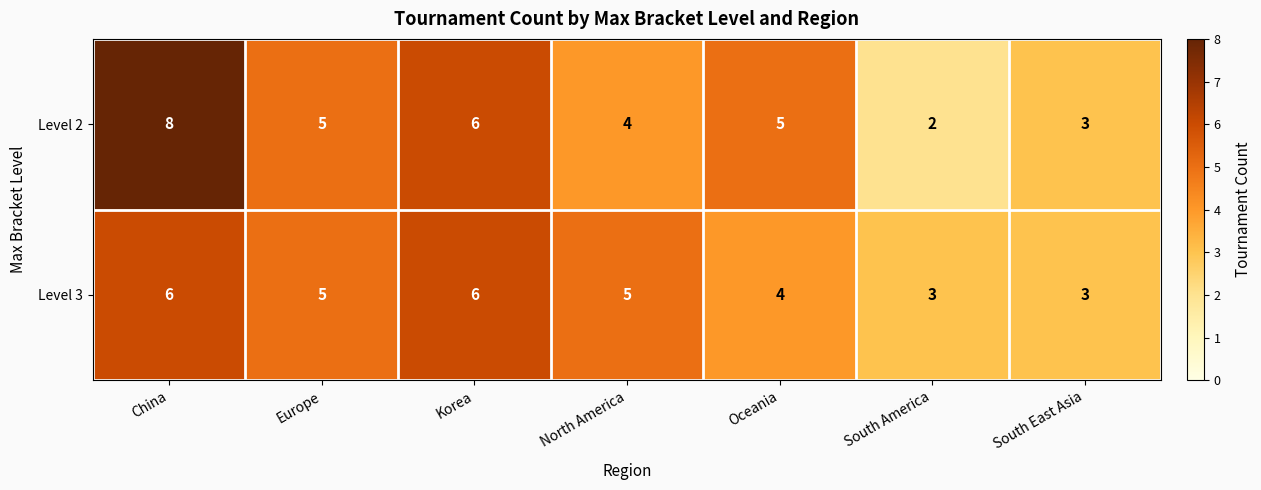

What is the total value across all series at South East Asia?

6